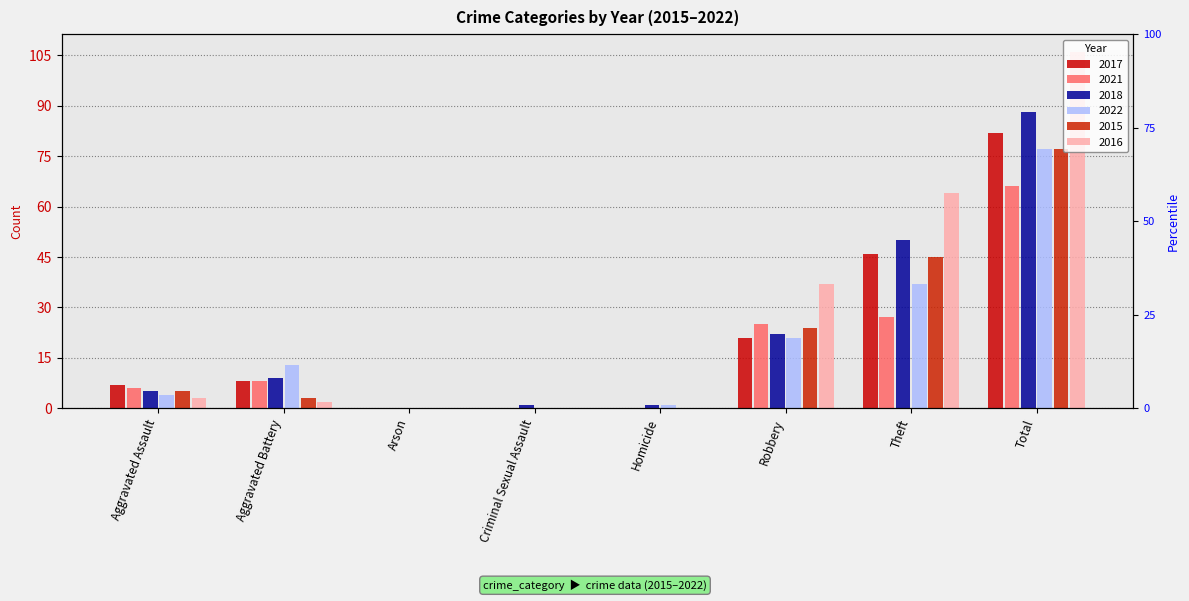

True or false: 2018 has a value of 1 at Homicide.

False